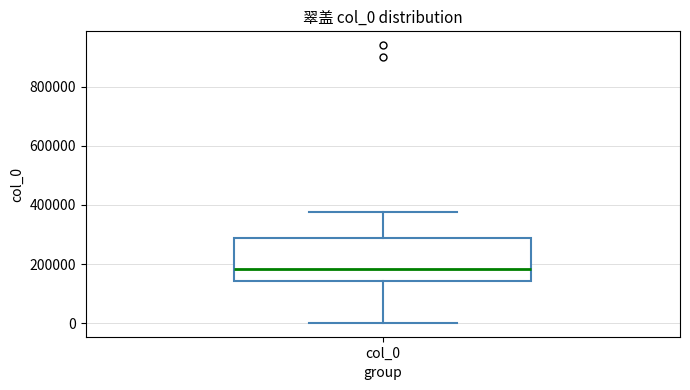

Where does the median line of the box for col_0 sit on the y-axis? The values are not printed on the chart, so give them approximately, as read against the axis.

180000